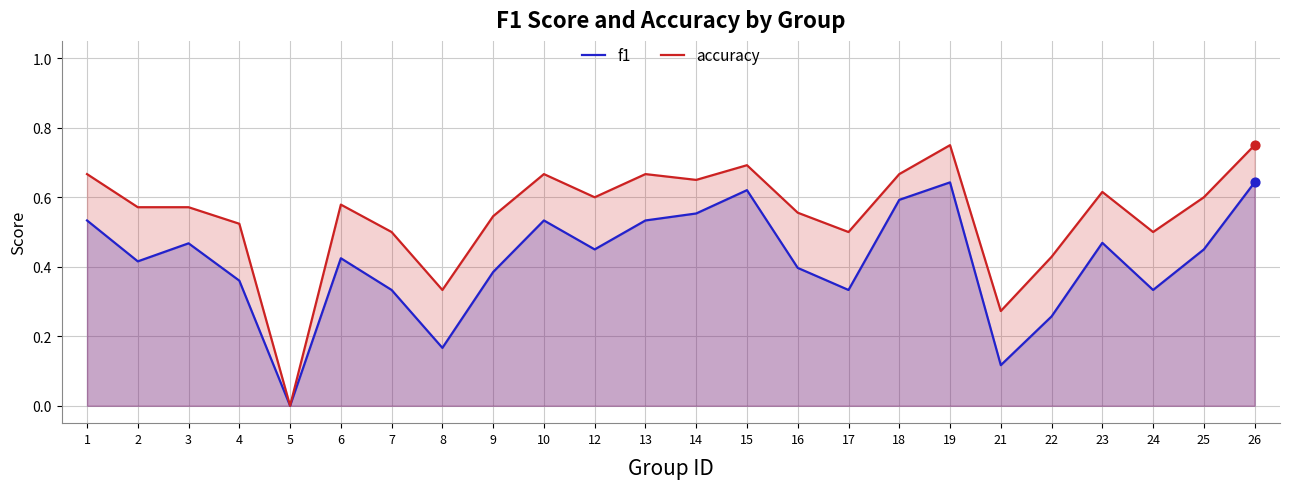

Which series contains the lowest Y value?

f1